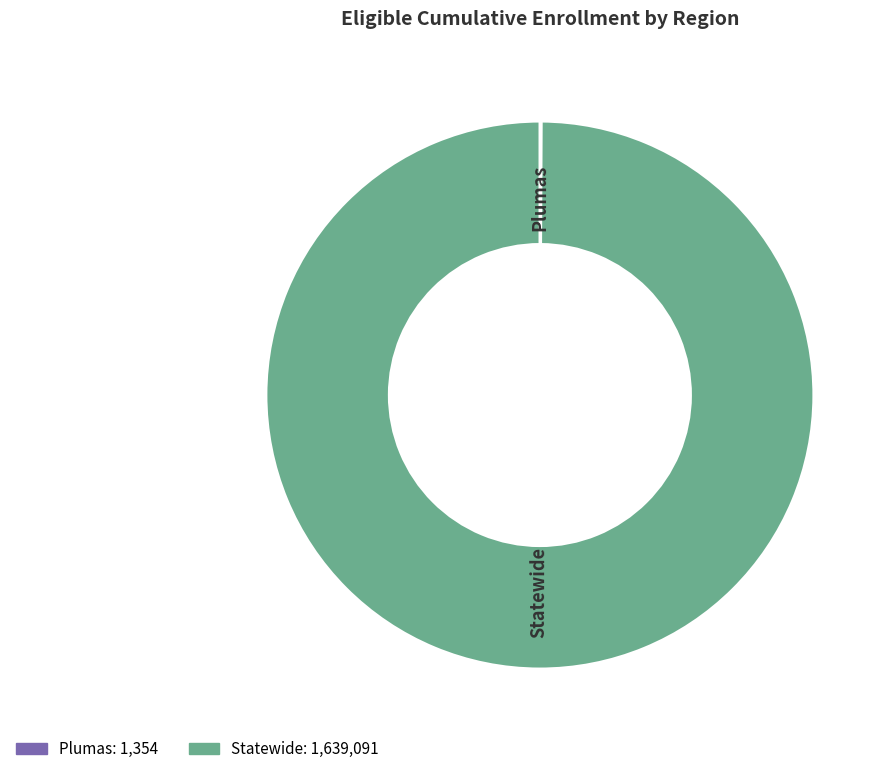

What portion of the pie excludes Plumas?

99.9%